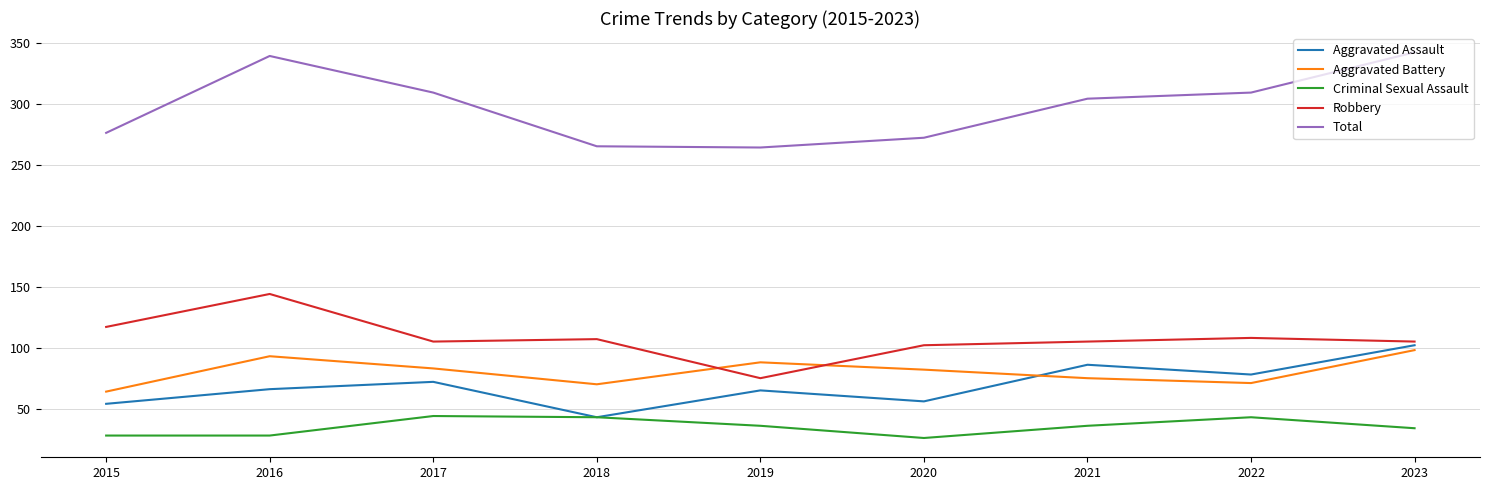

Which series changed the most between 2021 and 2023?

Total